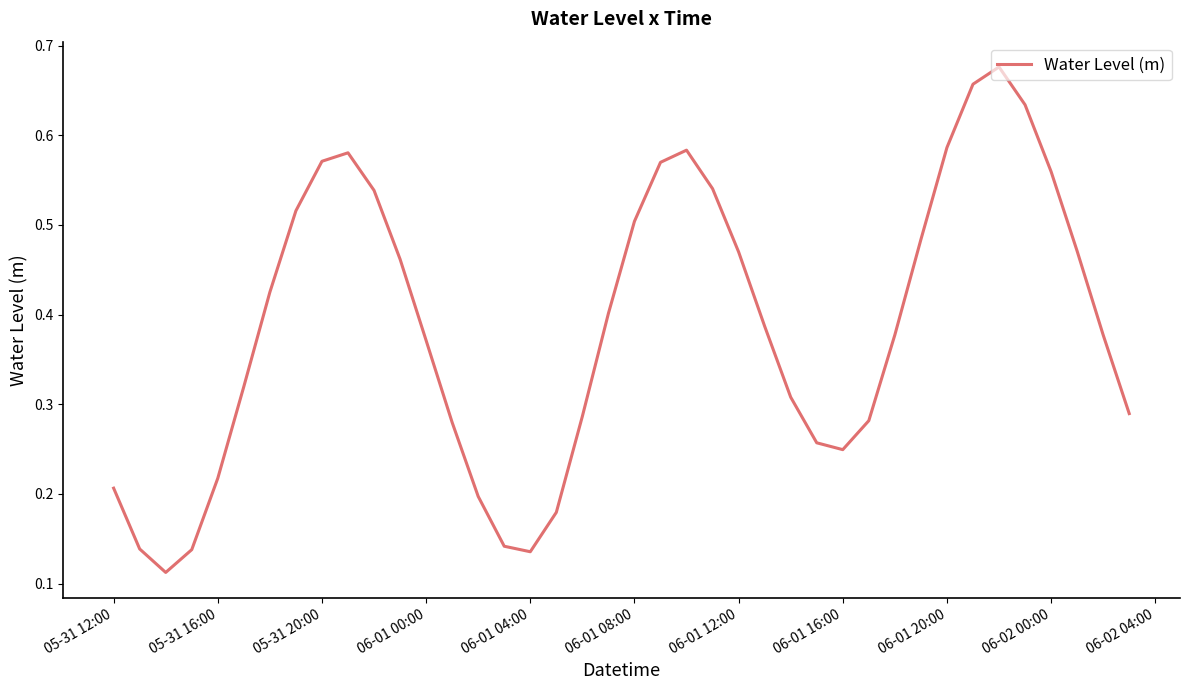

What is the difference between the second highest and second lowest values?

0.5